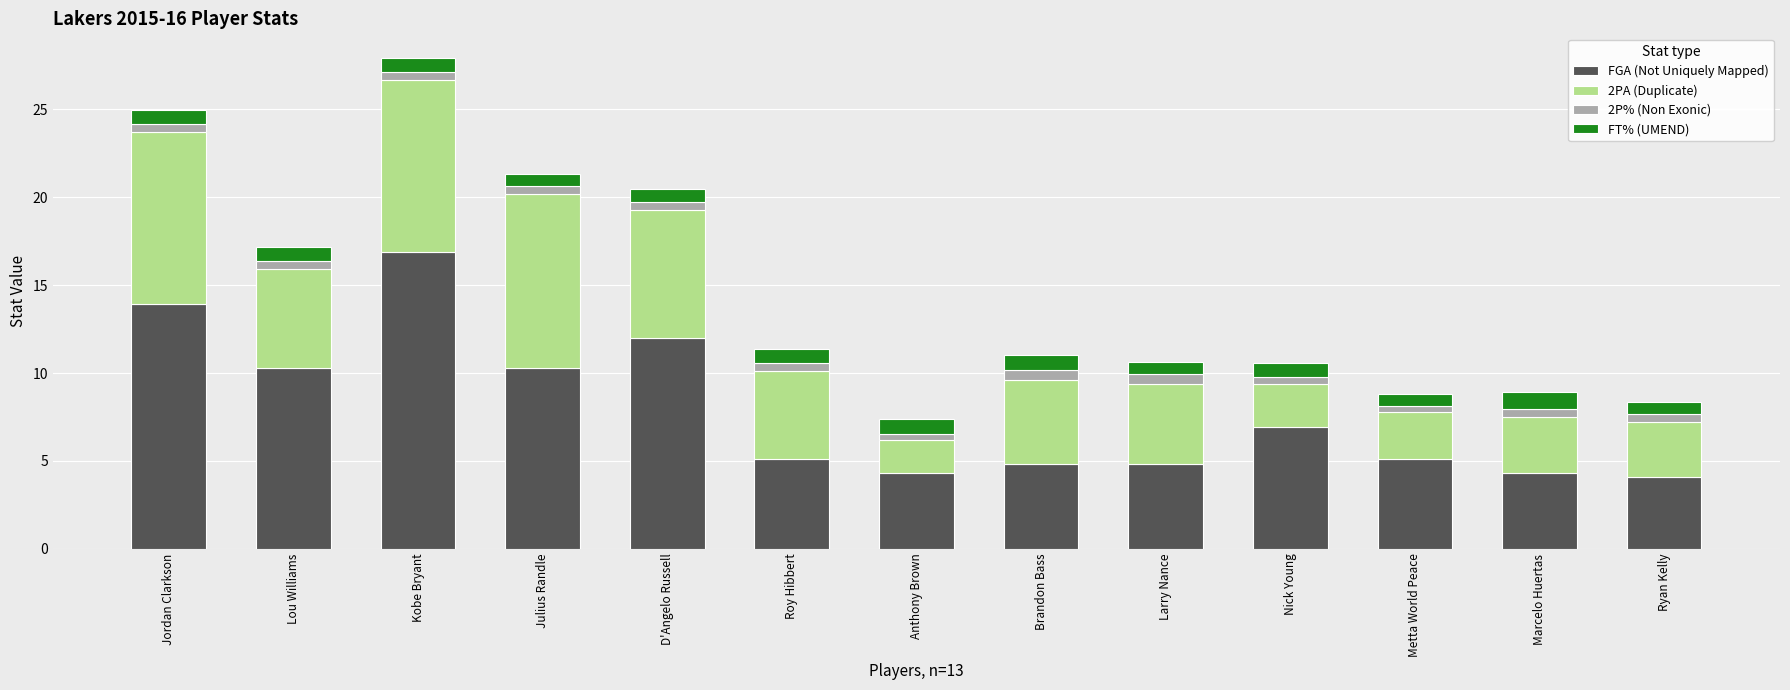

At which category is the sum across all series the highest?

Kobe Bryant